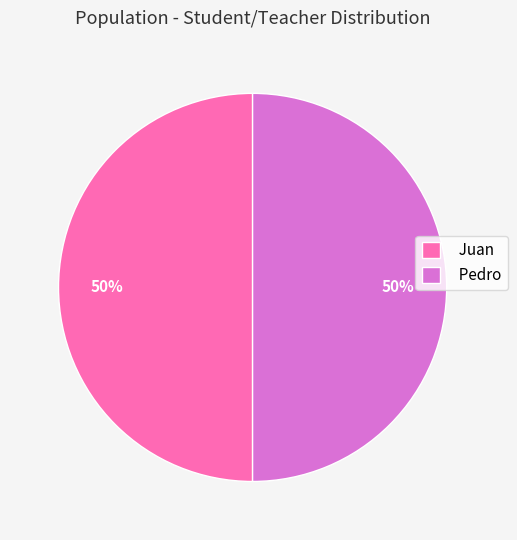

To the nearest percent, what percentage of the pie is Juan?

50%